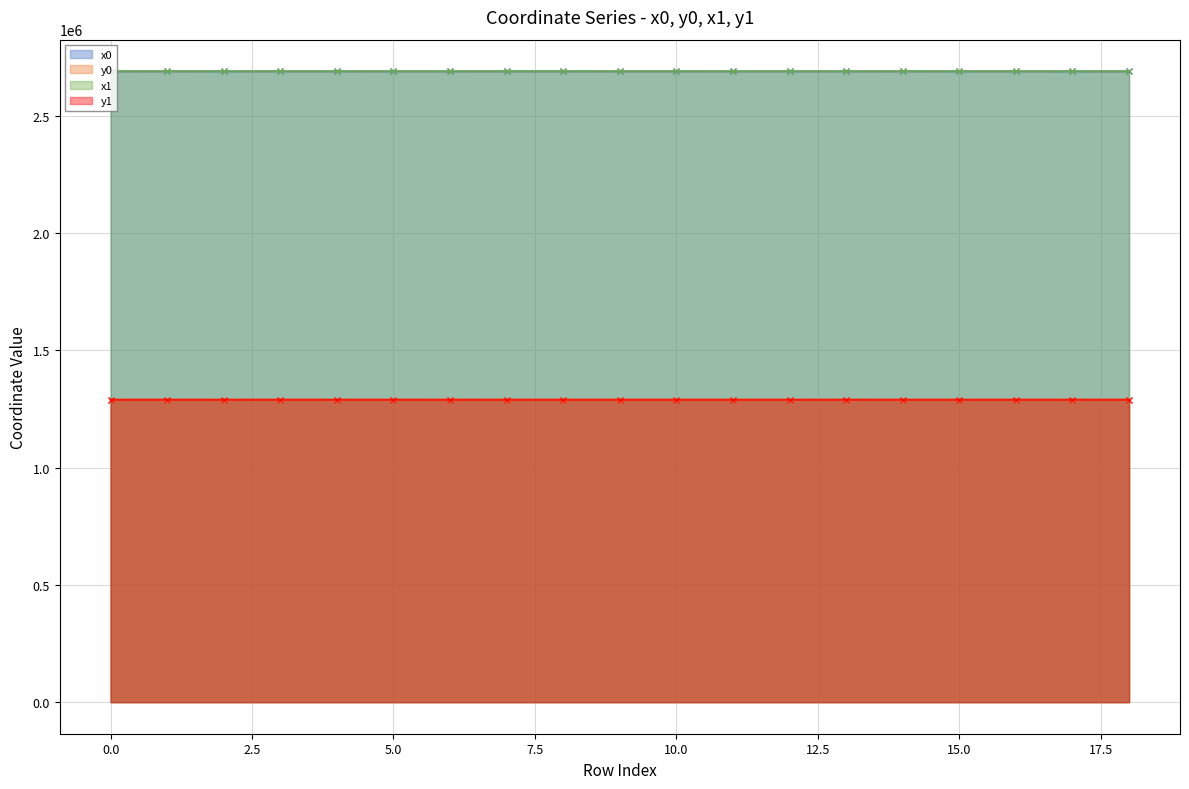

What is the total value across all series at 2?

7961930.5